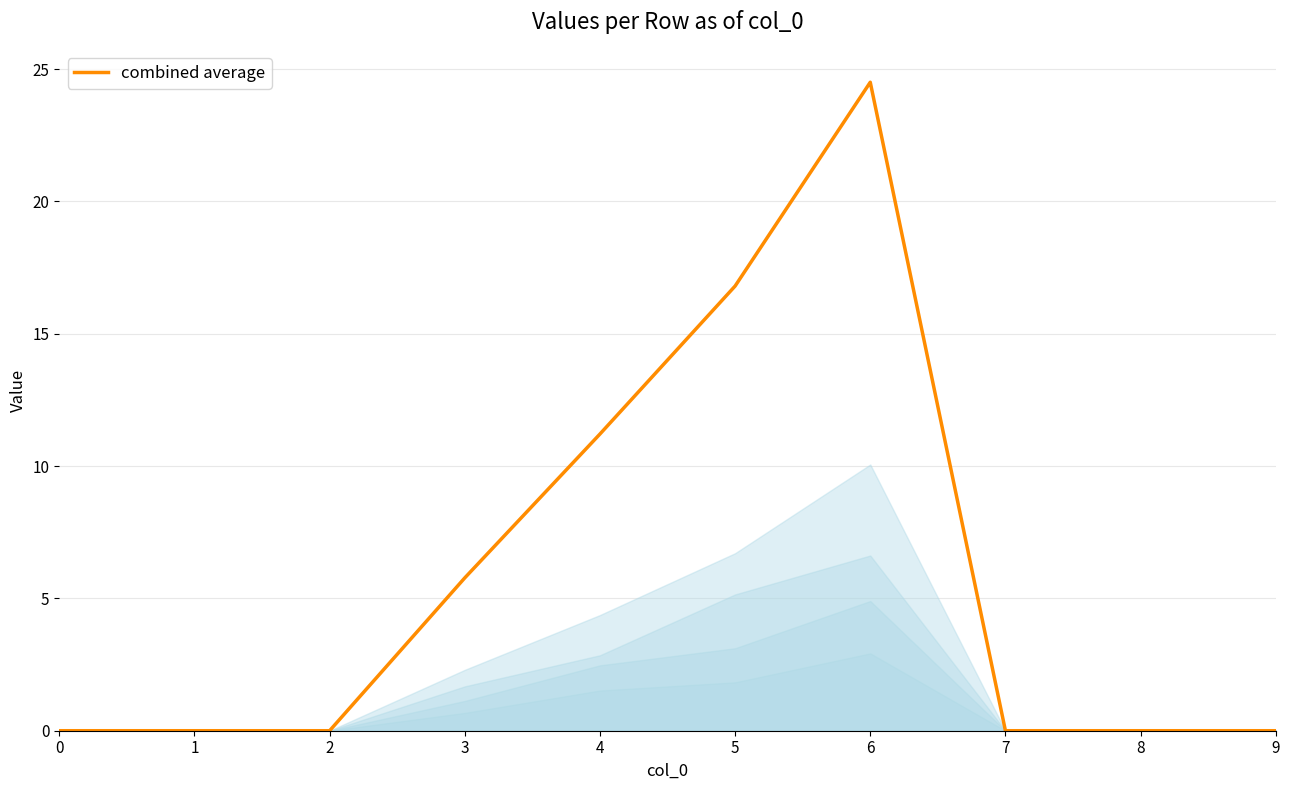

The chart shows a value of -11.4 at 7. True or false?

False